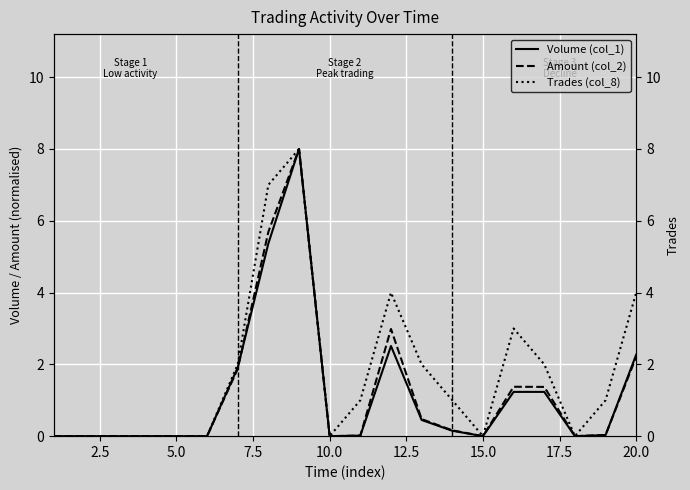

True or false: Volume (col_1) has a value of 2.3 at 20.0.

True